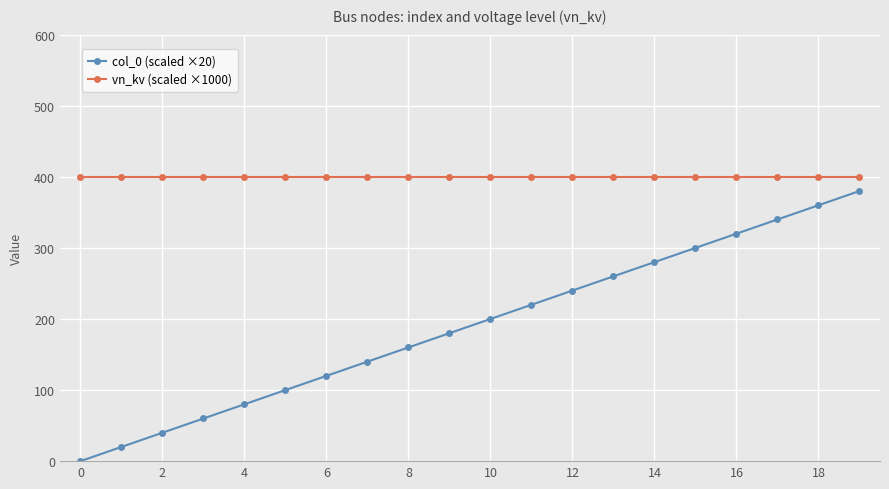

Rank the series by their maximum value, from highest to lowest.

vn_kv (scaled ×1000), col_0 (scaled ×20)